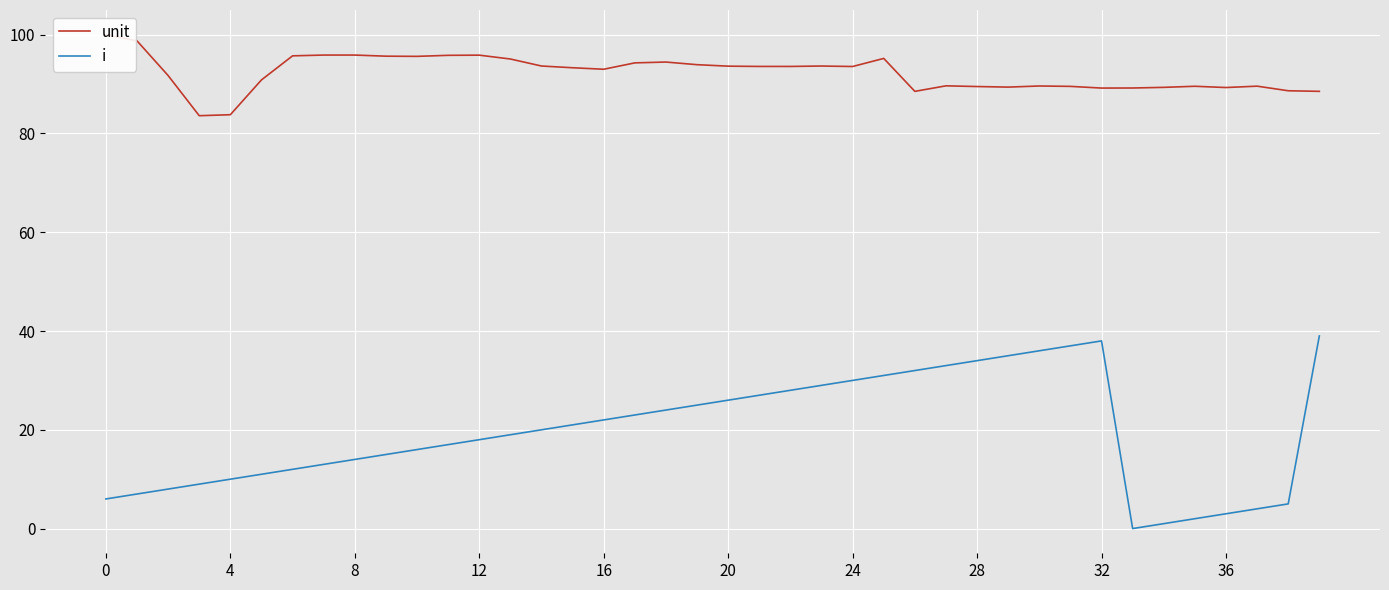

What is the sum of all i values?

780